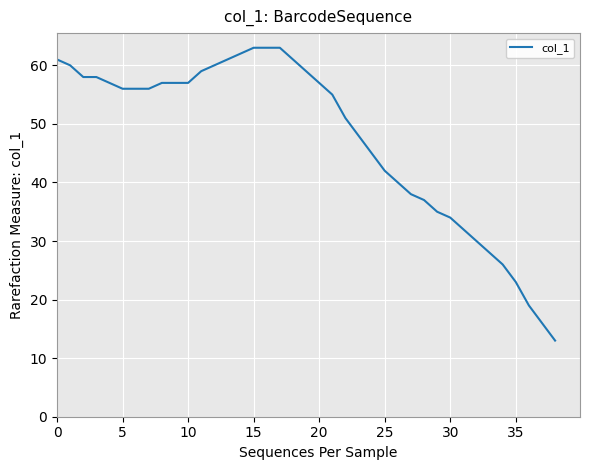

What is the minimum value shown in the chart?

13